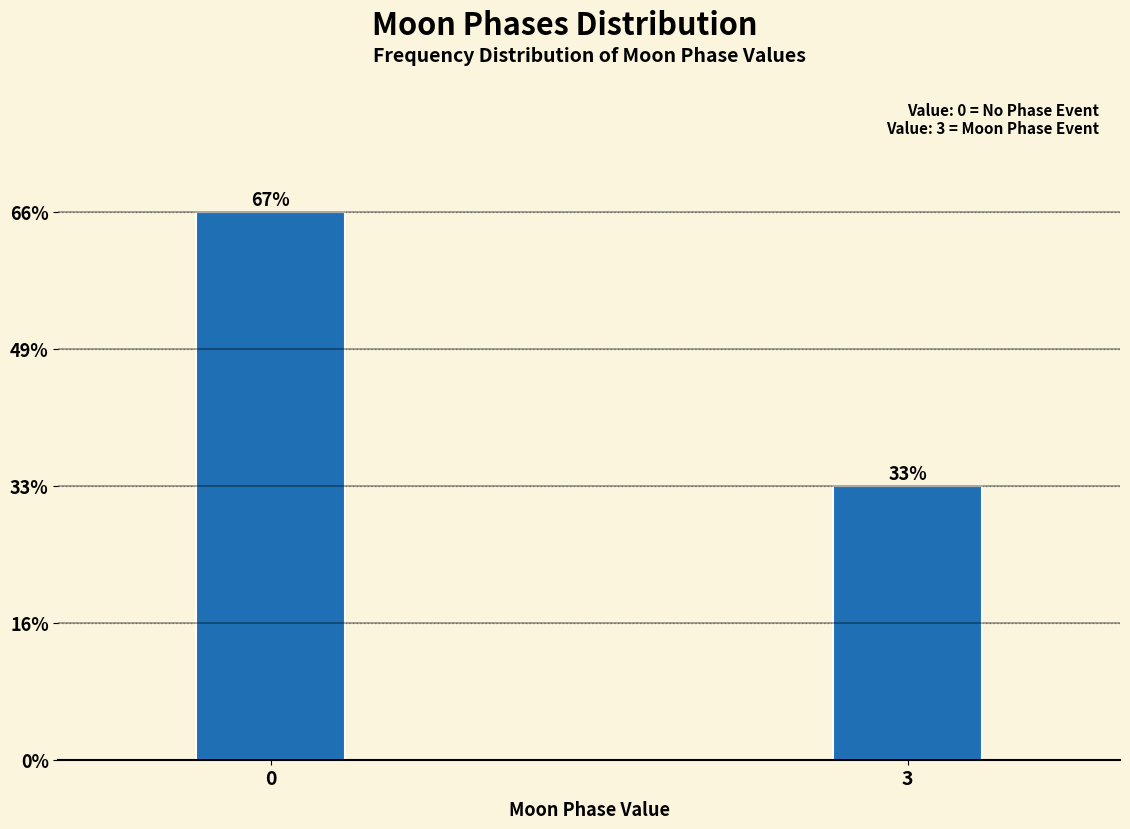

Are the bars horizontal?

No